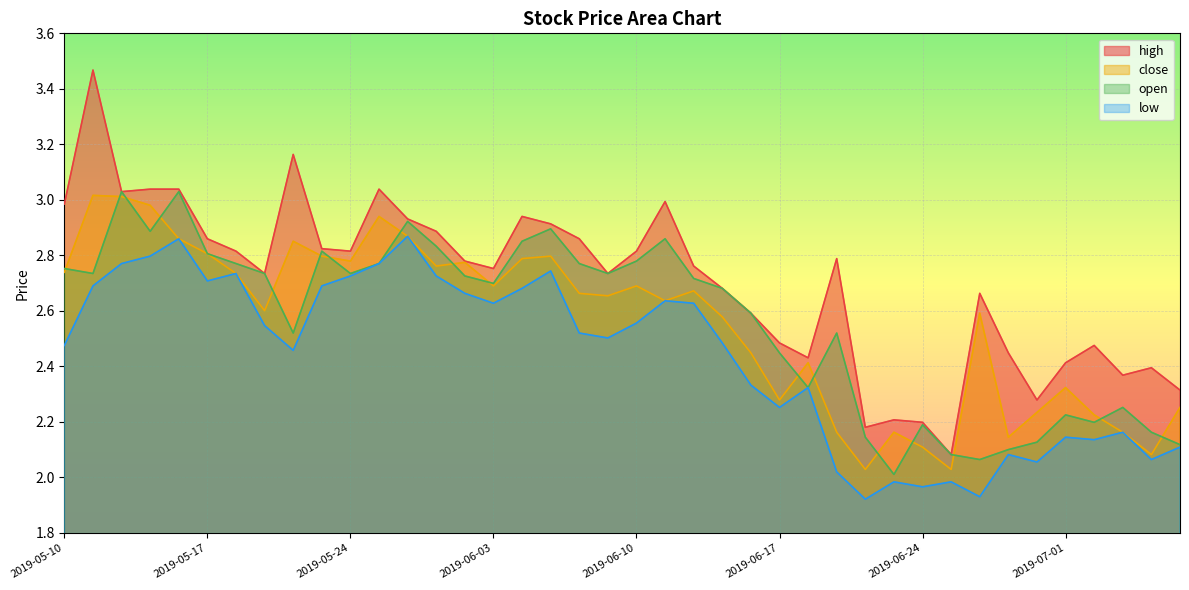

Is the value of close at 2019-05-23 greater than the value of open at 2019-07-08?

Yes